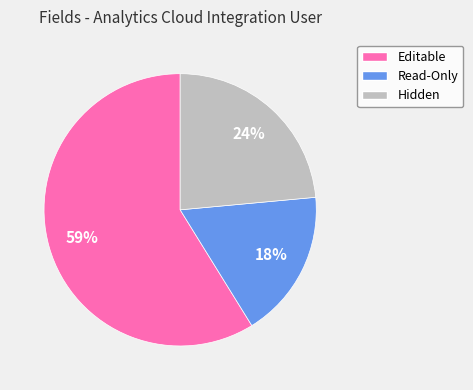

How many slices are in this pie chart?

3